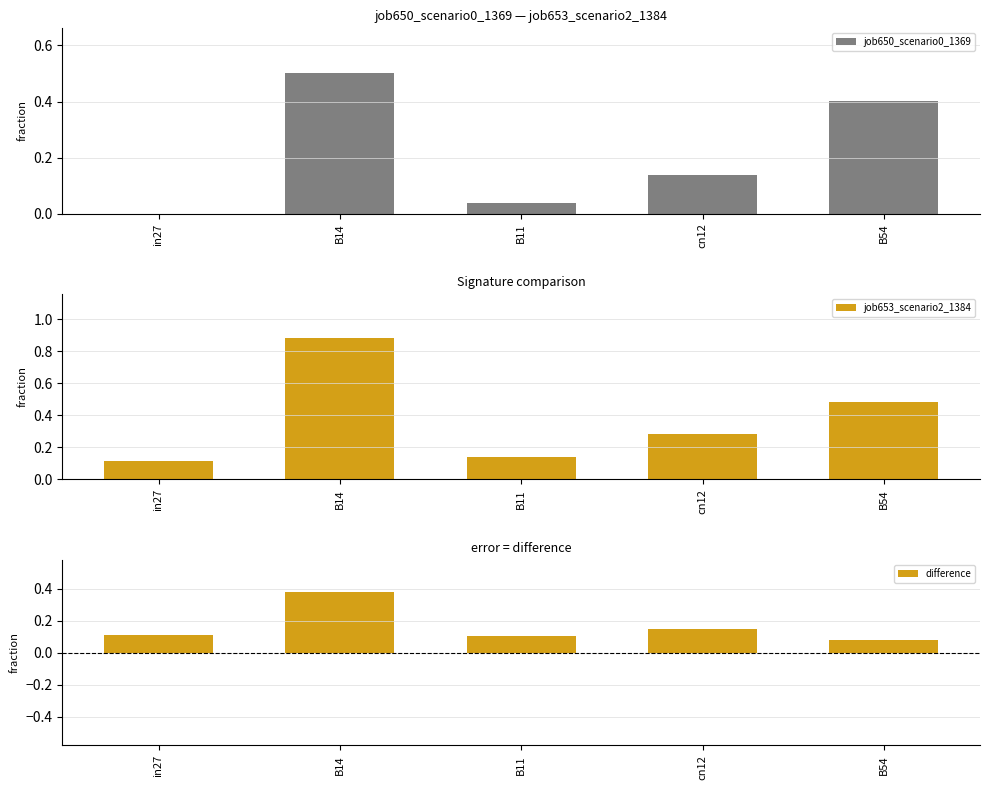

Reading left to right, extract all data points from this chart.

job650_scenario0_1369: 0.0	0.5	0.0	0.1	0.4
job653_scenario2_1384: 0.1	0.9	0.1	0.3	0.5
difference: 0.1	0.4	0.1	0.1	0.1